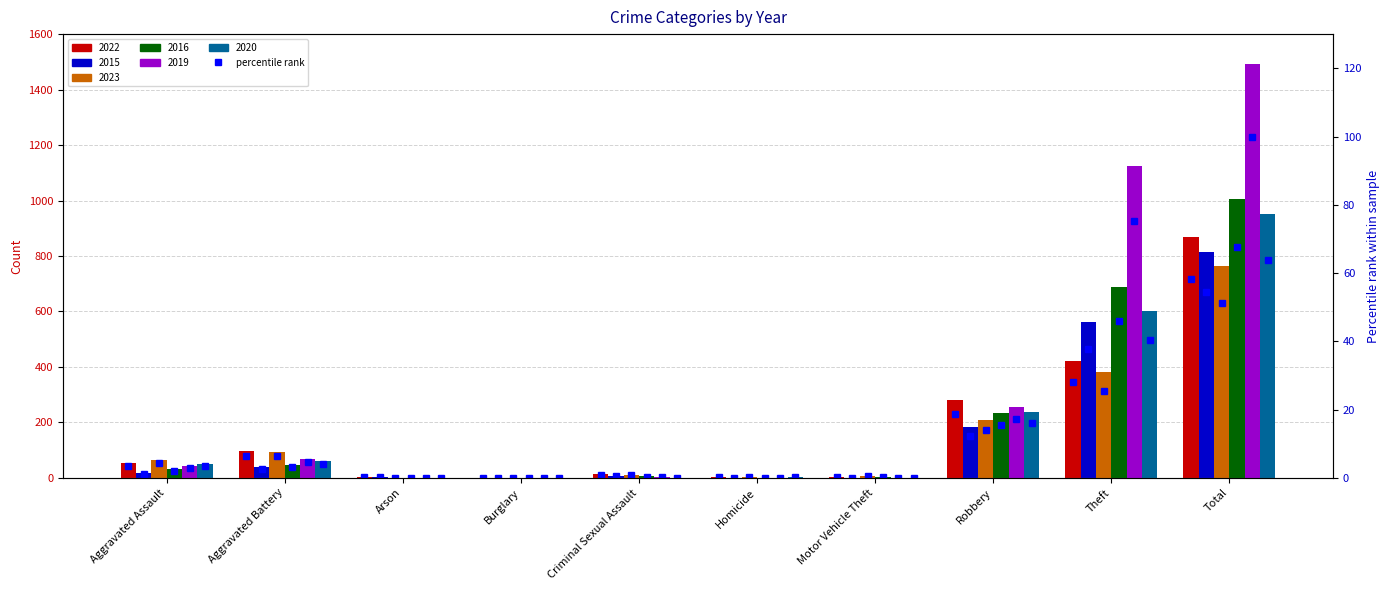

What position from the left is Aggravated Assault?

1